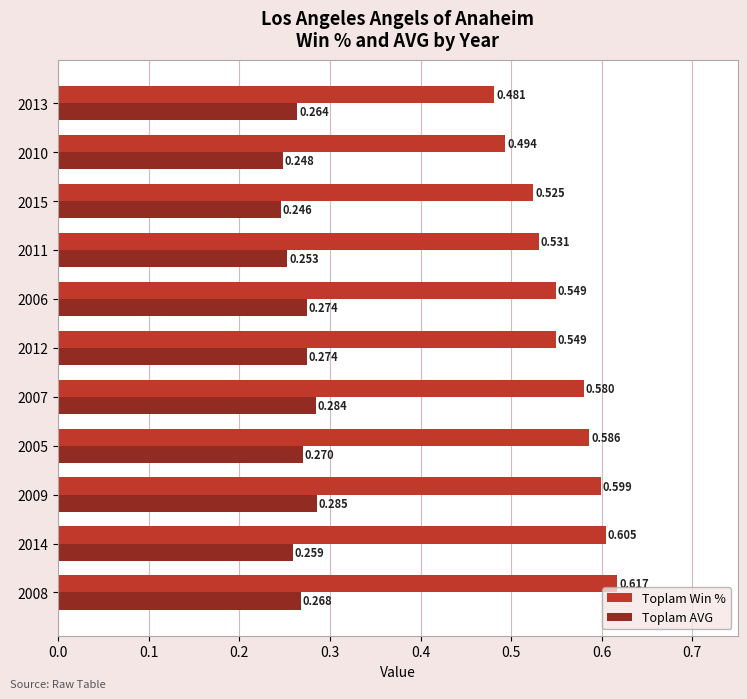

What is the difference between the maximum and minimum values in the Toplam Win % series?

0.1